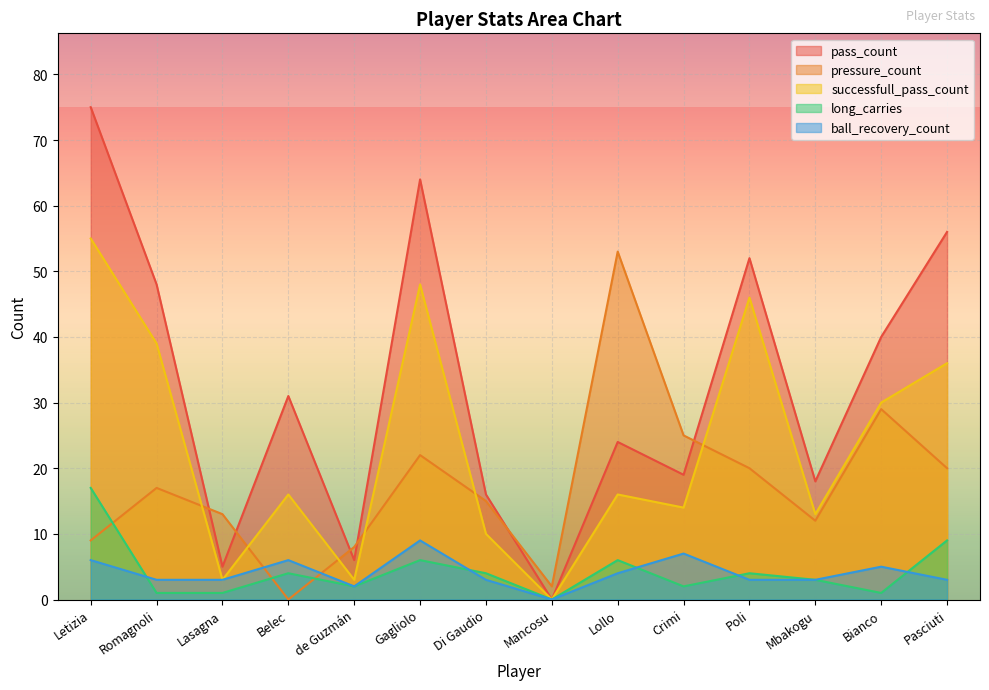

What is the spread (max minus min) of values at Mbakogu?

15